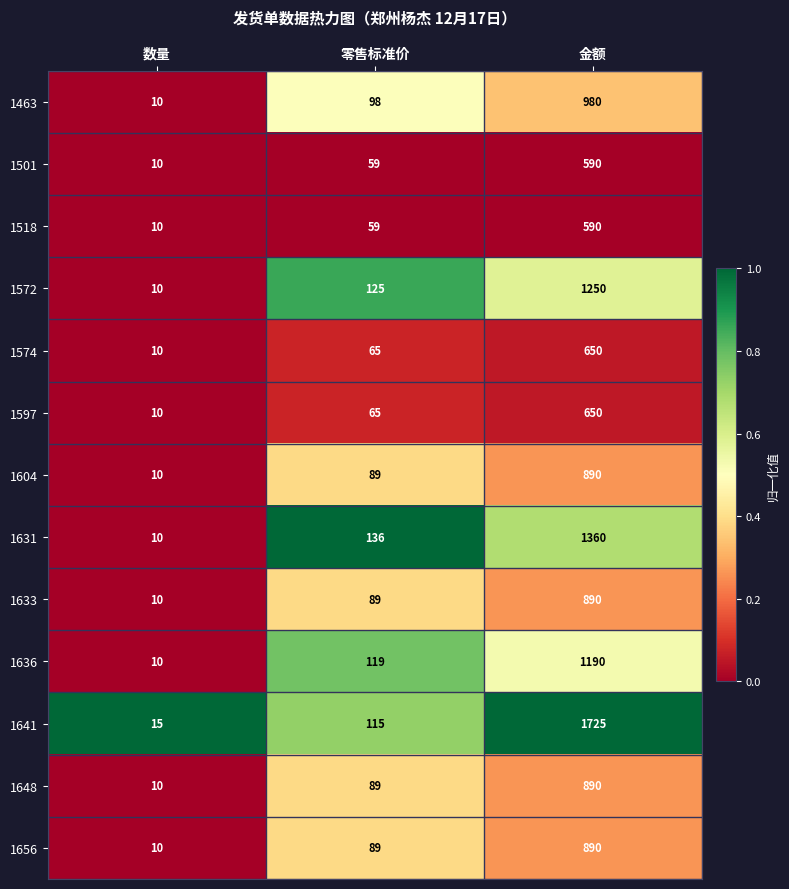

How many data points in 1636 are less than 119?

1